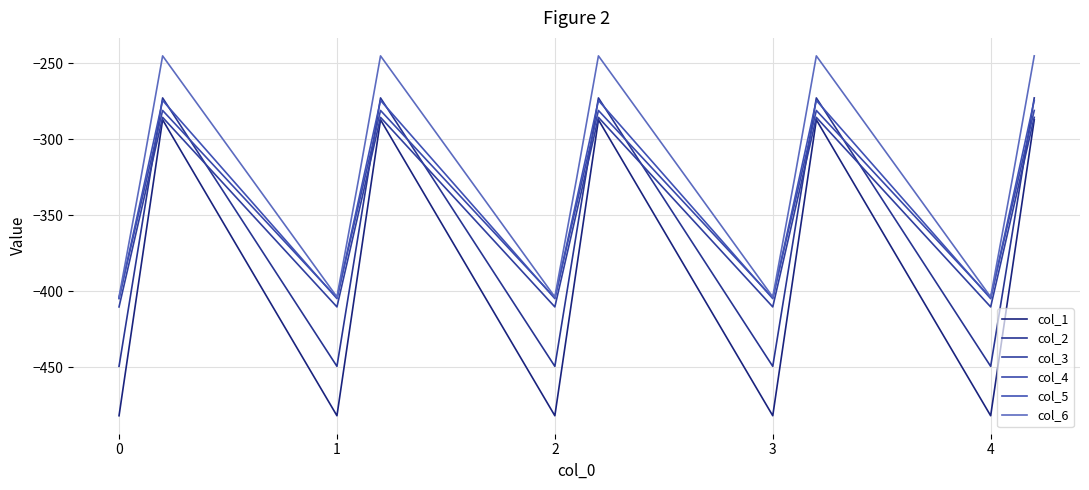

Where is the first local minimum for col_4?

1